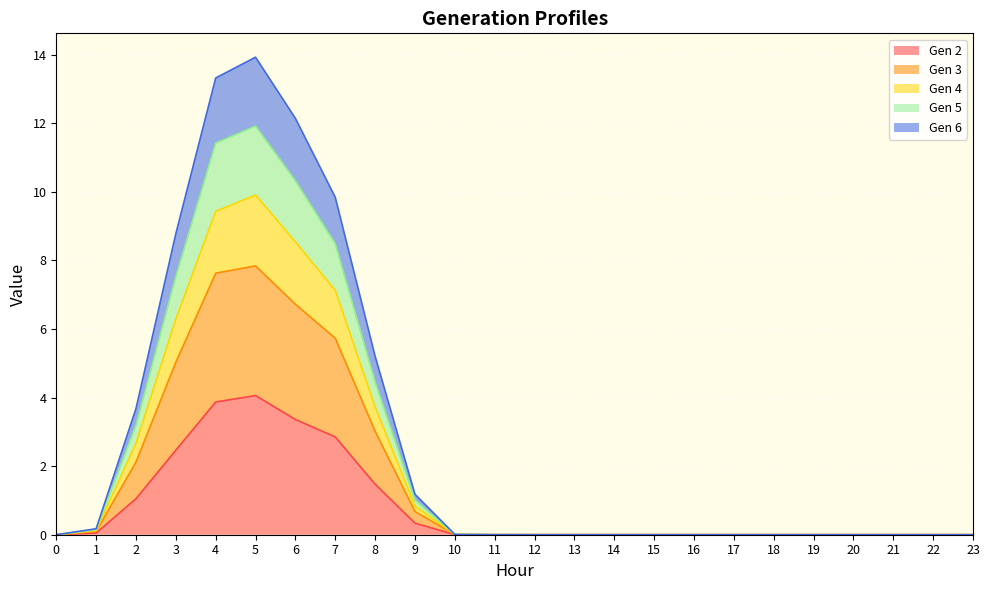

What is the maximum value for Gen 2?

4.1